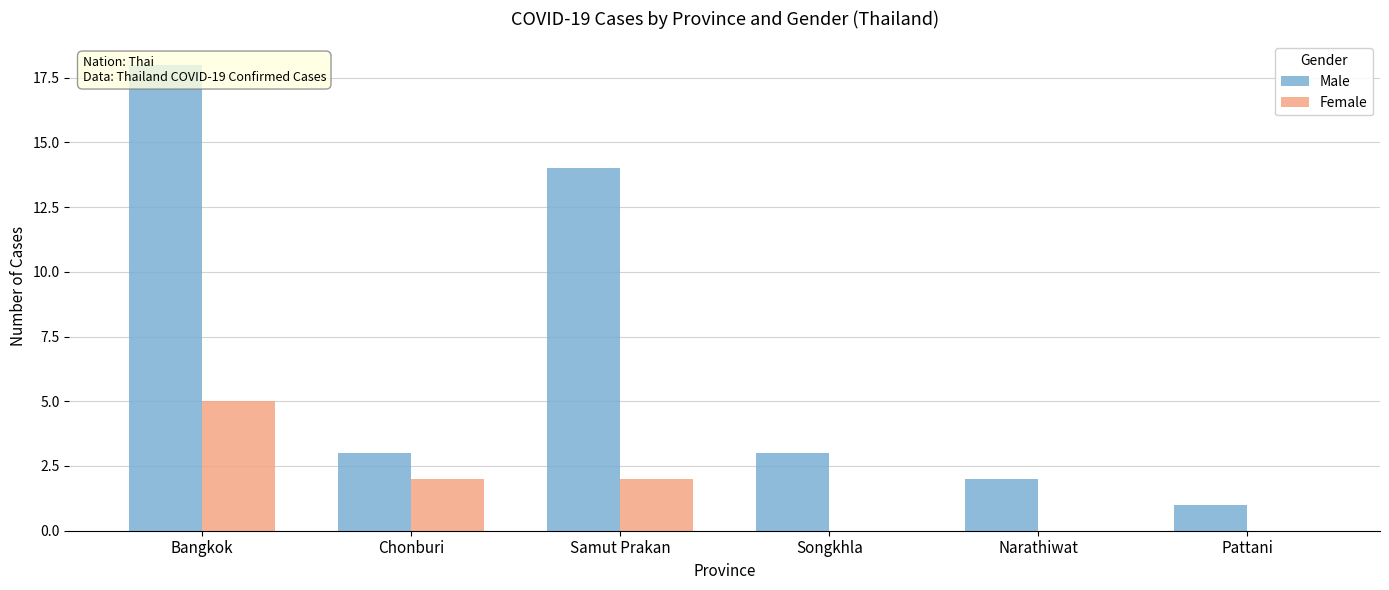

How many values in the Female series are below 2?

3